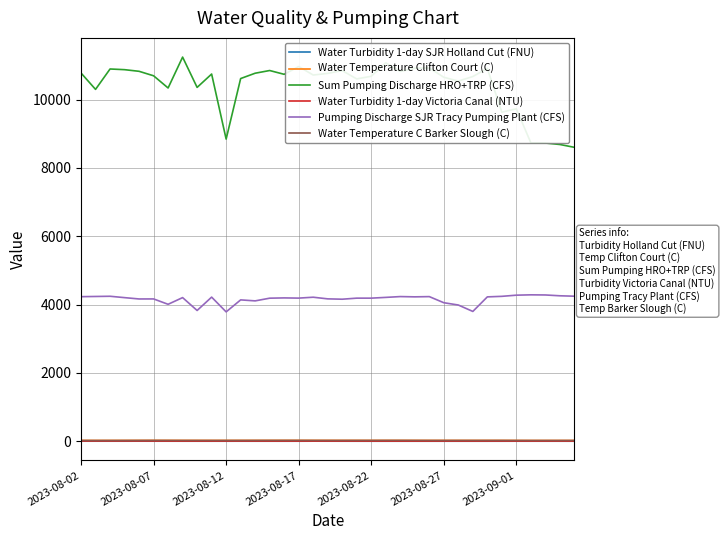

True or false: Pumping Discharge SJR Tracy Pumping Plant (CFS) and Sum Pumping Discharge HRO+TRP (CFS) intersect in this chart.

False